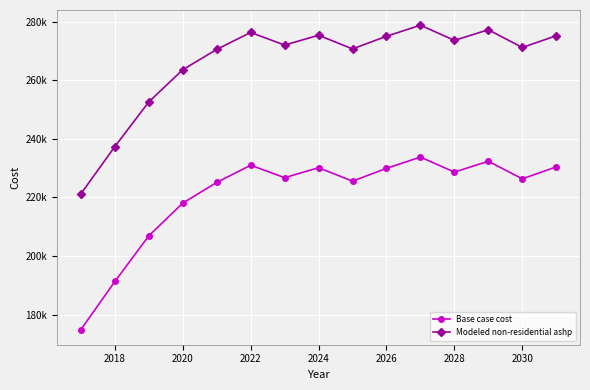

What is the difference between the second highest and minimum values in the Modeled non-residential ashp series?

55986.9